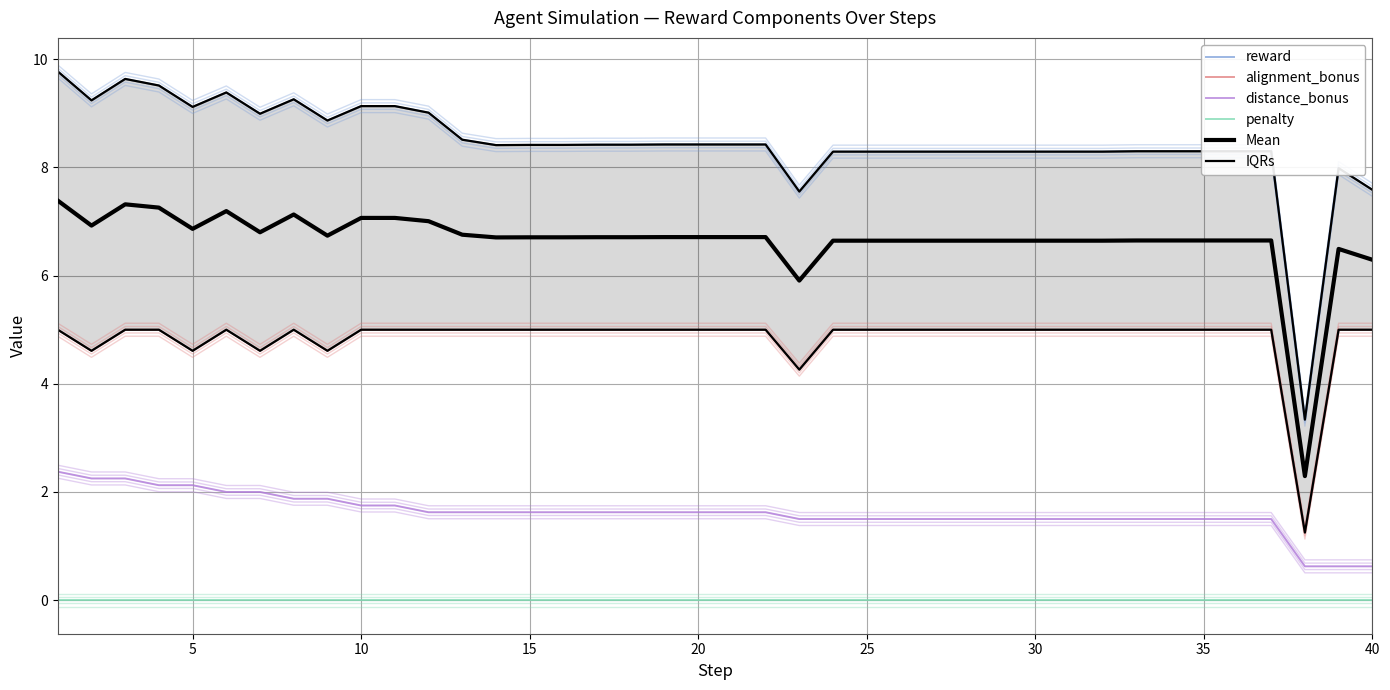

What is the spread (max minus min) of values at 0?

9.8